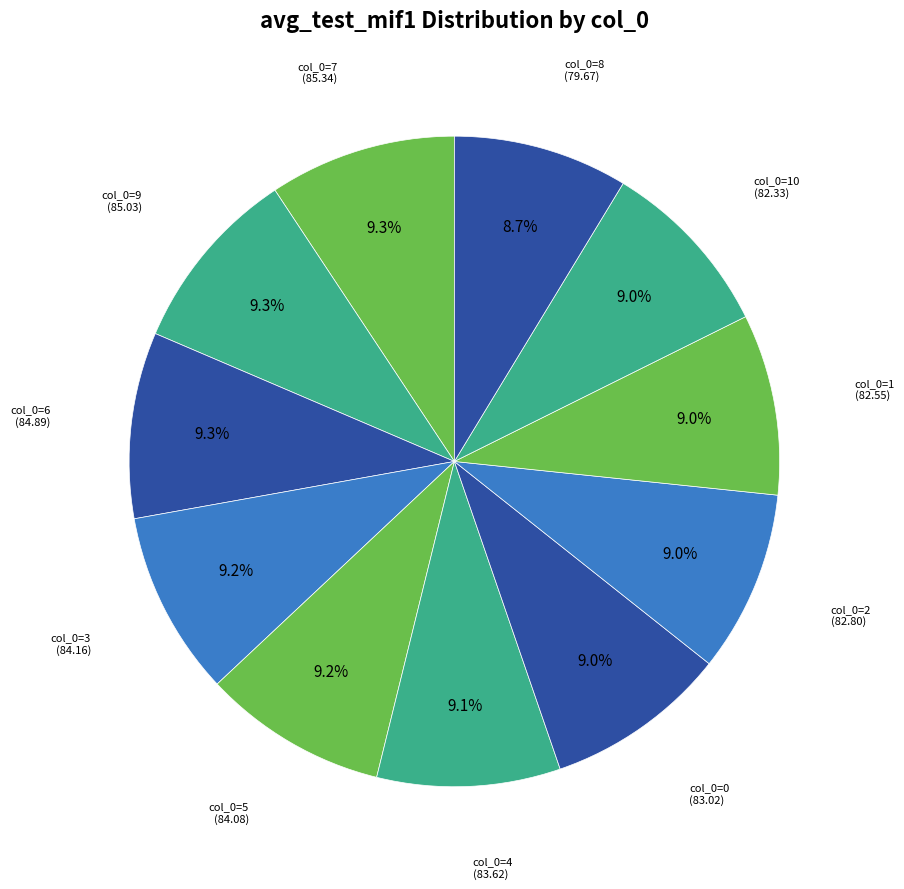

What percentage is NOT represented by col_0=10 (82.33)?

91.0%